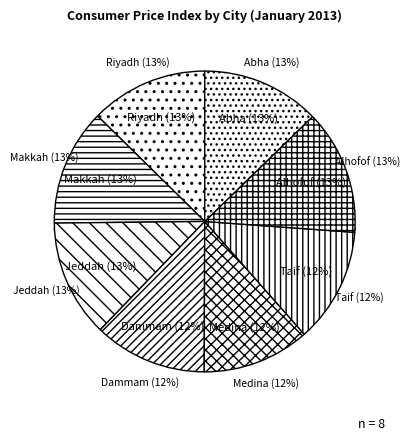

To the nearest percent, what percentage of the pie is Taif?

12%